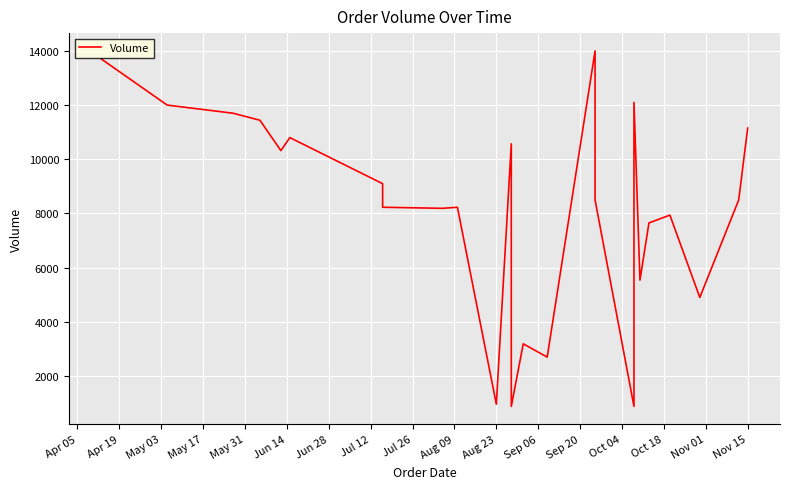

How many lines are shown in the chart?

1